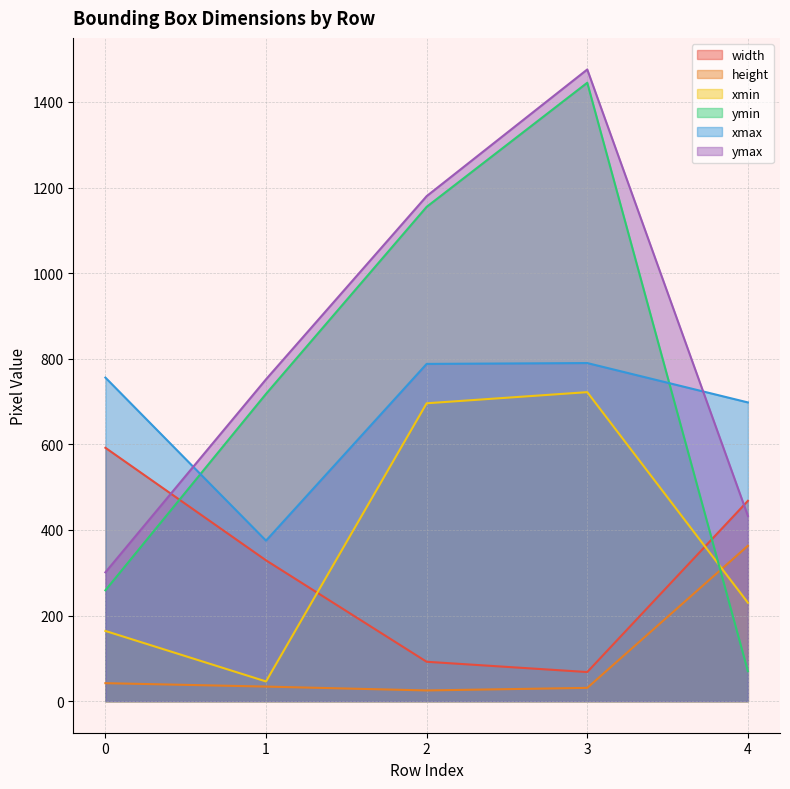

How many distinct data groups are displayed?

6